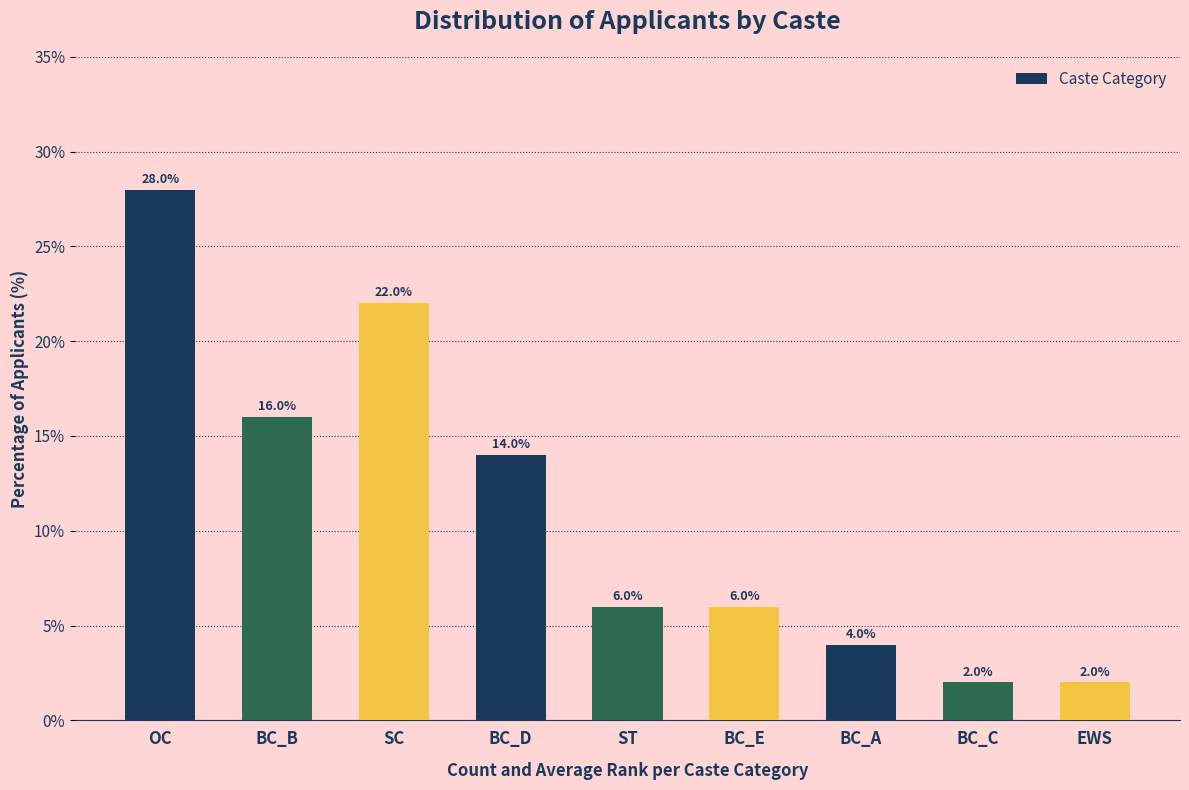

At which label does the data first exceed 6?

OC